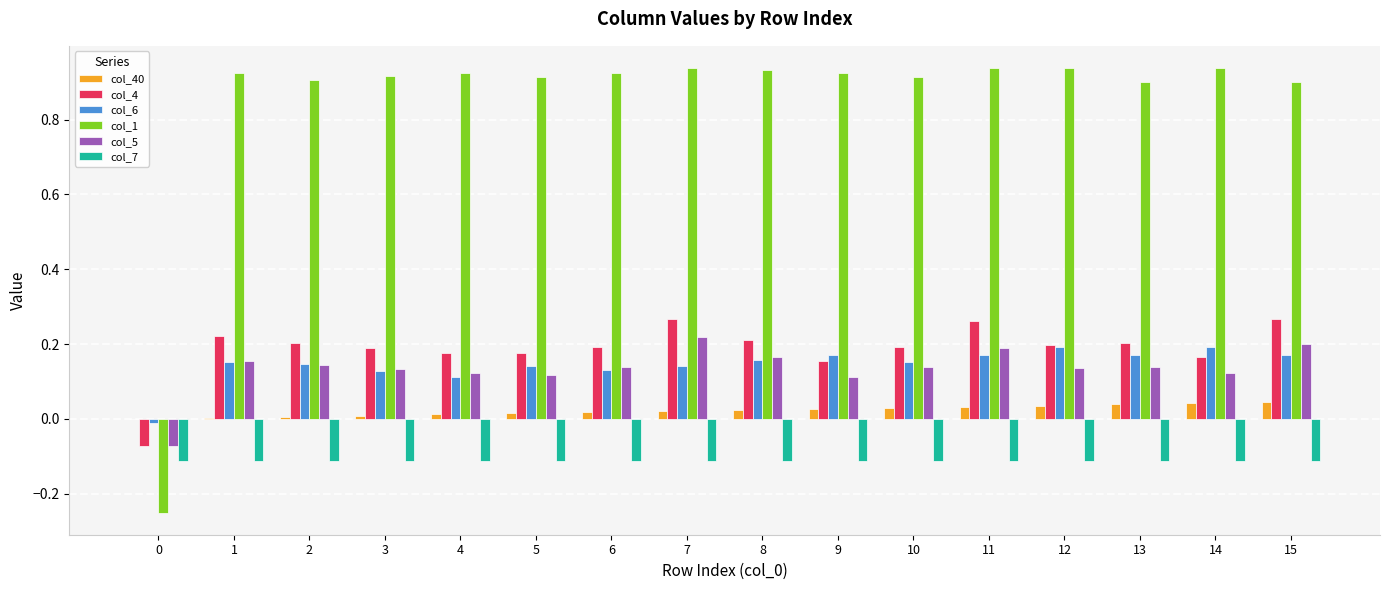

Is the value of col_7 at 0 greater than the value of col_5 at 12?

No